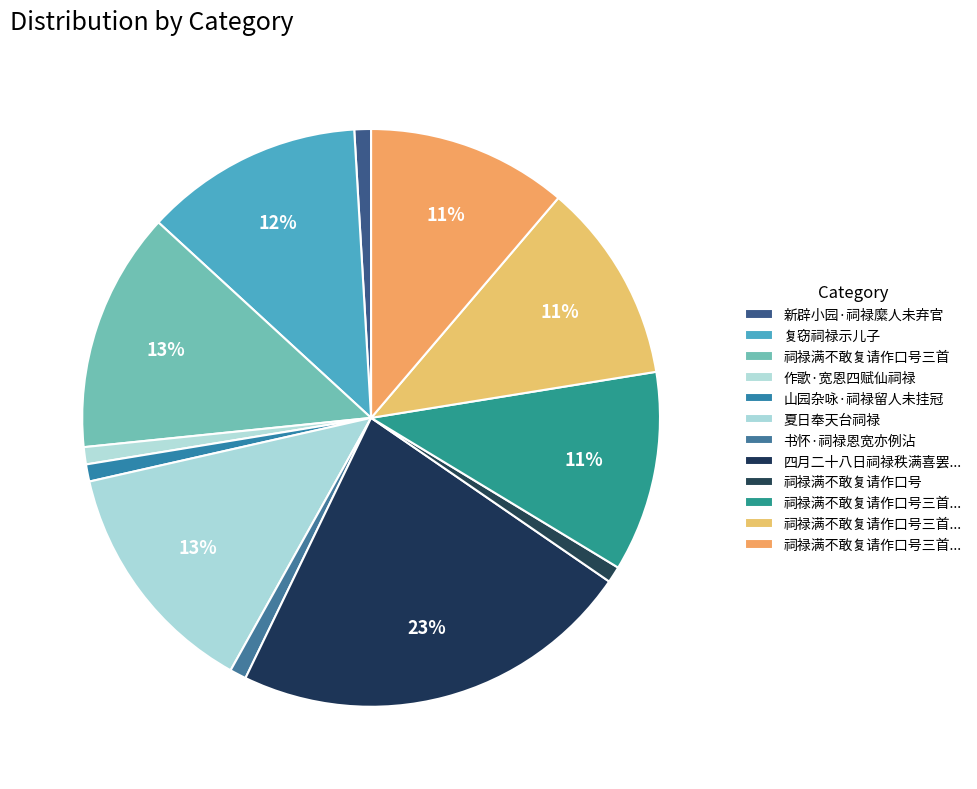

How many slices are in this pie chart?

12